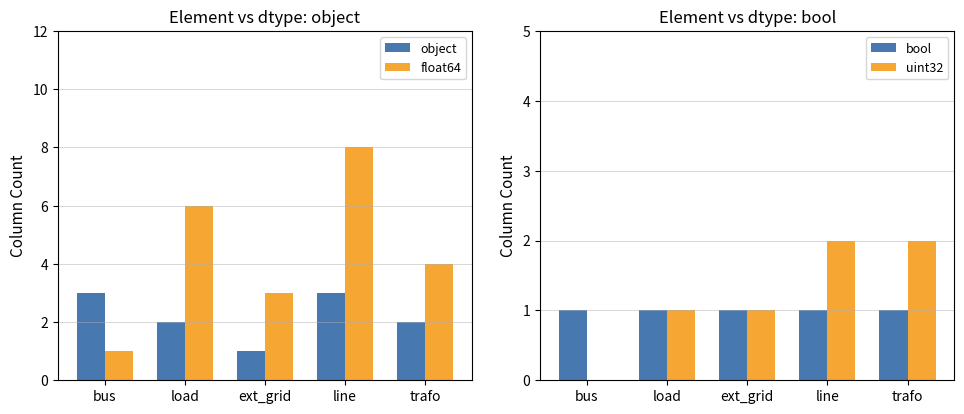

Between trafo and line, which is larger?

line